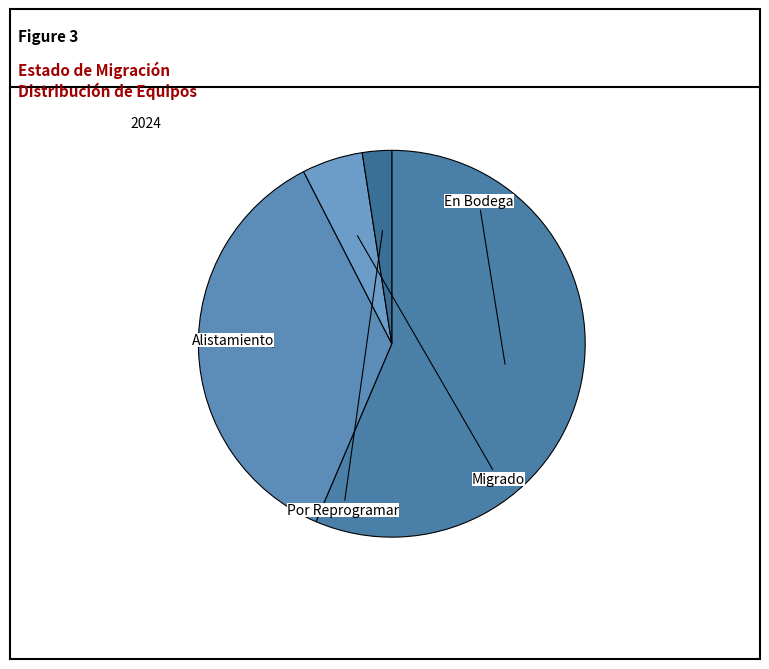

True or false: Migrado accounts for 5% of the total.

True